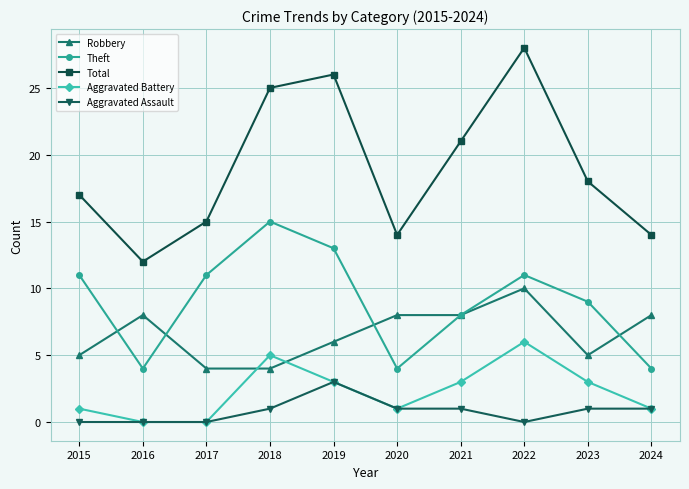

How many Theft values are between 4 and 11?

8